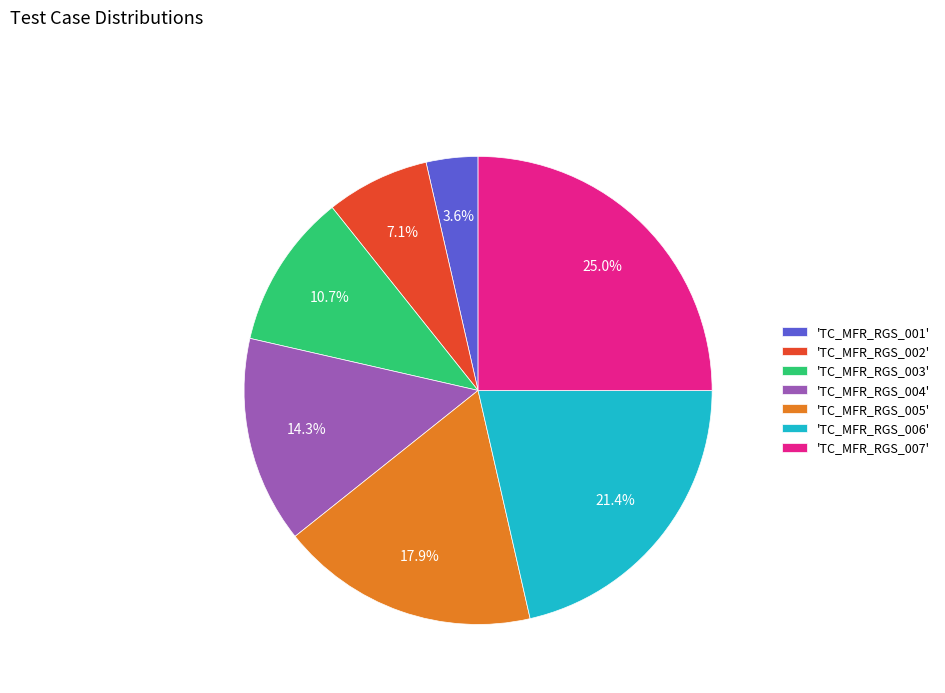

How many slices are in this pie chart?

7